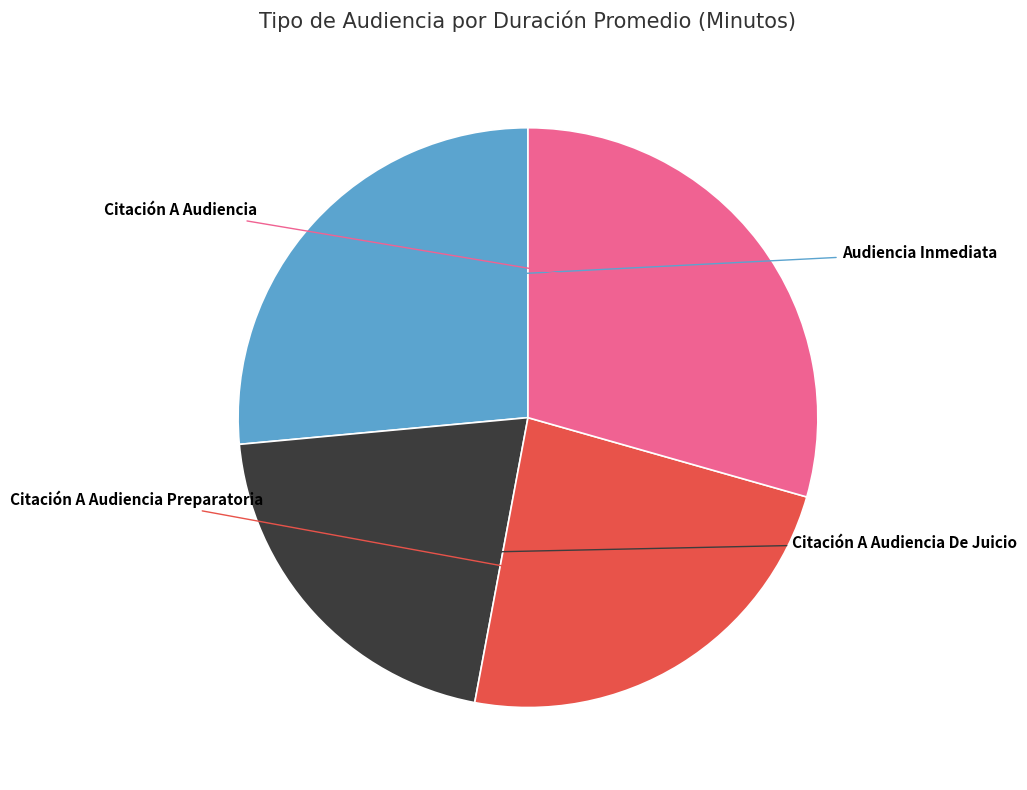

Does any single category account for the majority?

No